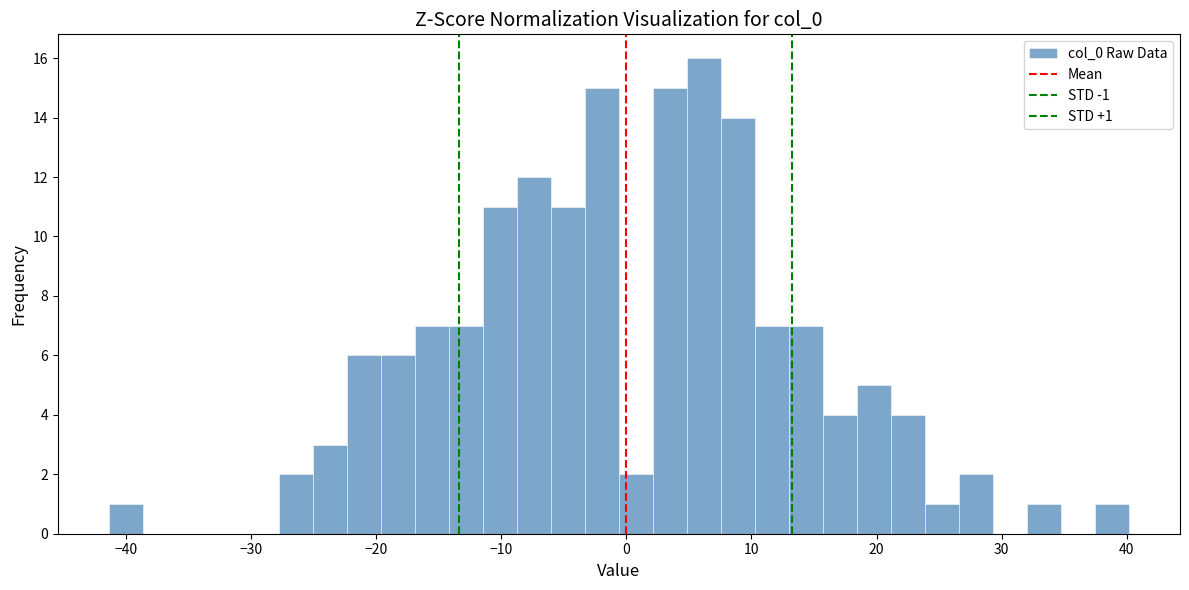

Around what value on the x-axis is the tallest bar? Give the approximate position of its centre, as read against the axis.

6